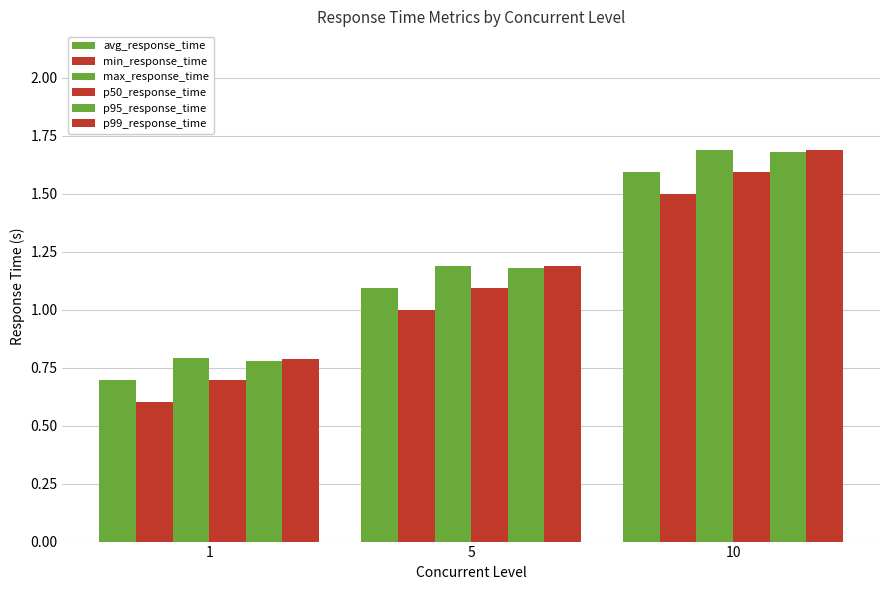

Between 1 and 10, which is larger?

10